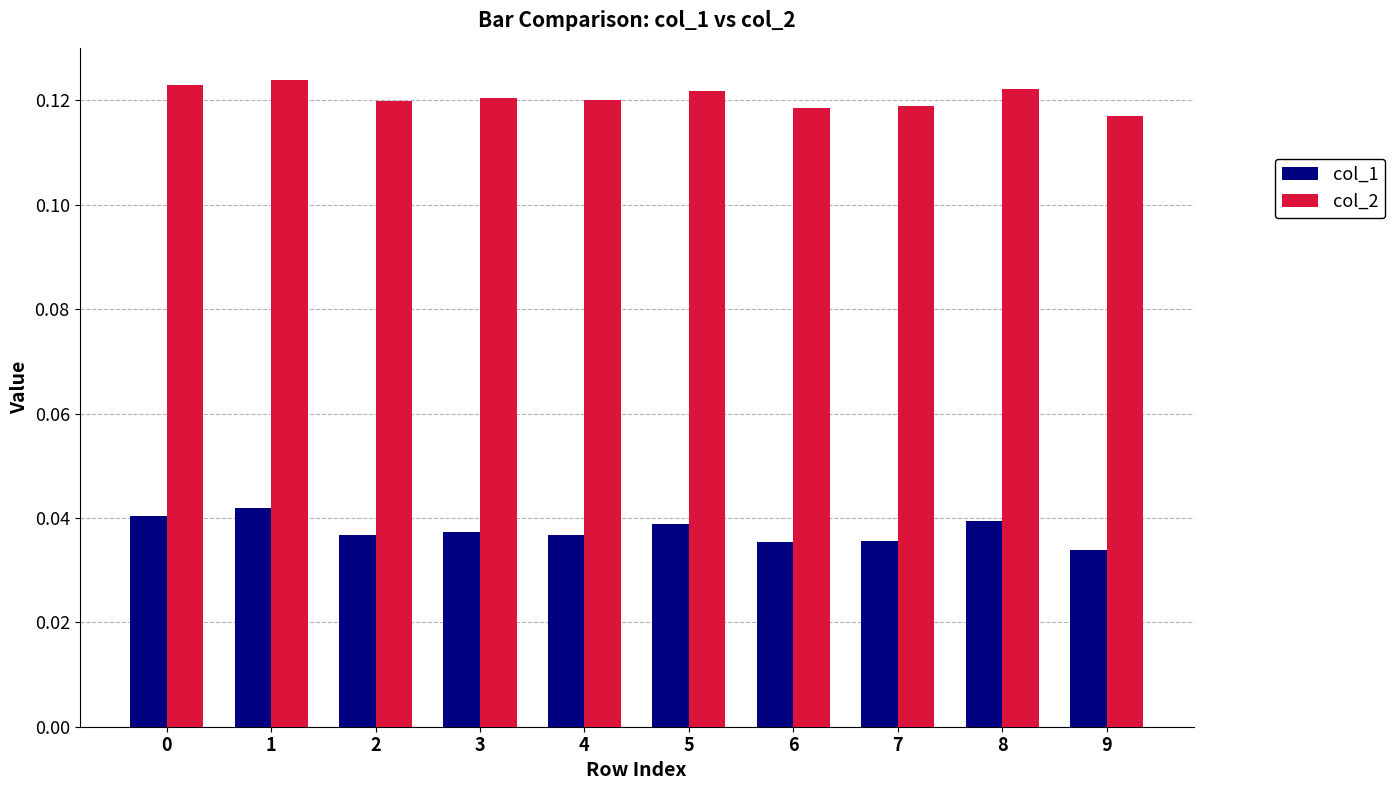

Which series changed the most between 1 and 9?

col_1